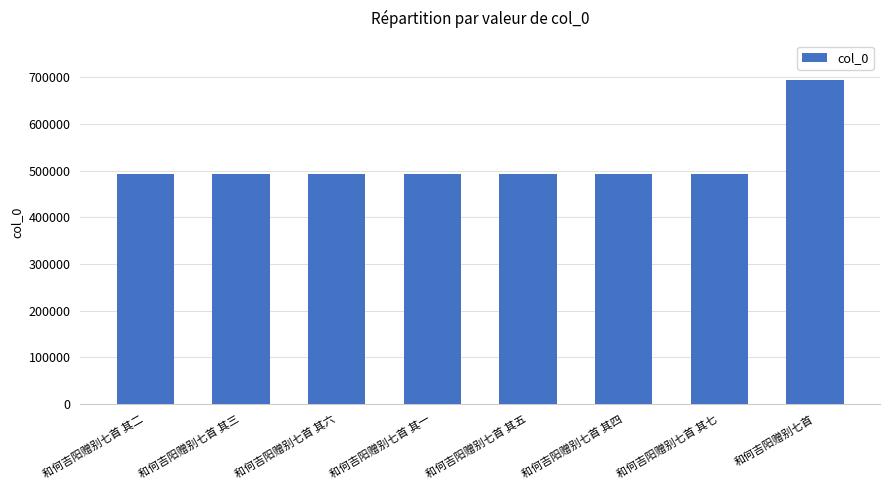

True or false: the data shows 233767 at 和何吉阳赠别七首 其七.

False